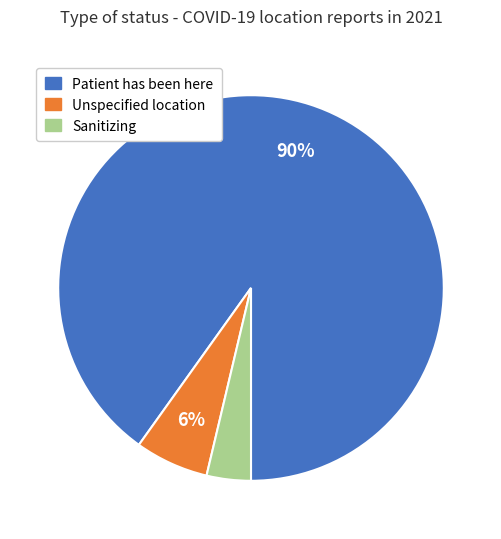

What is the largest slice in the pie chart?

Patient has been here